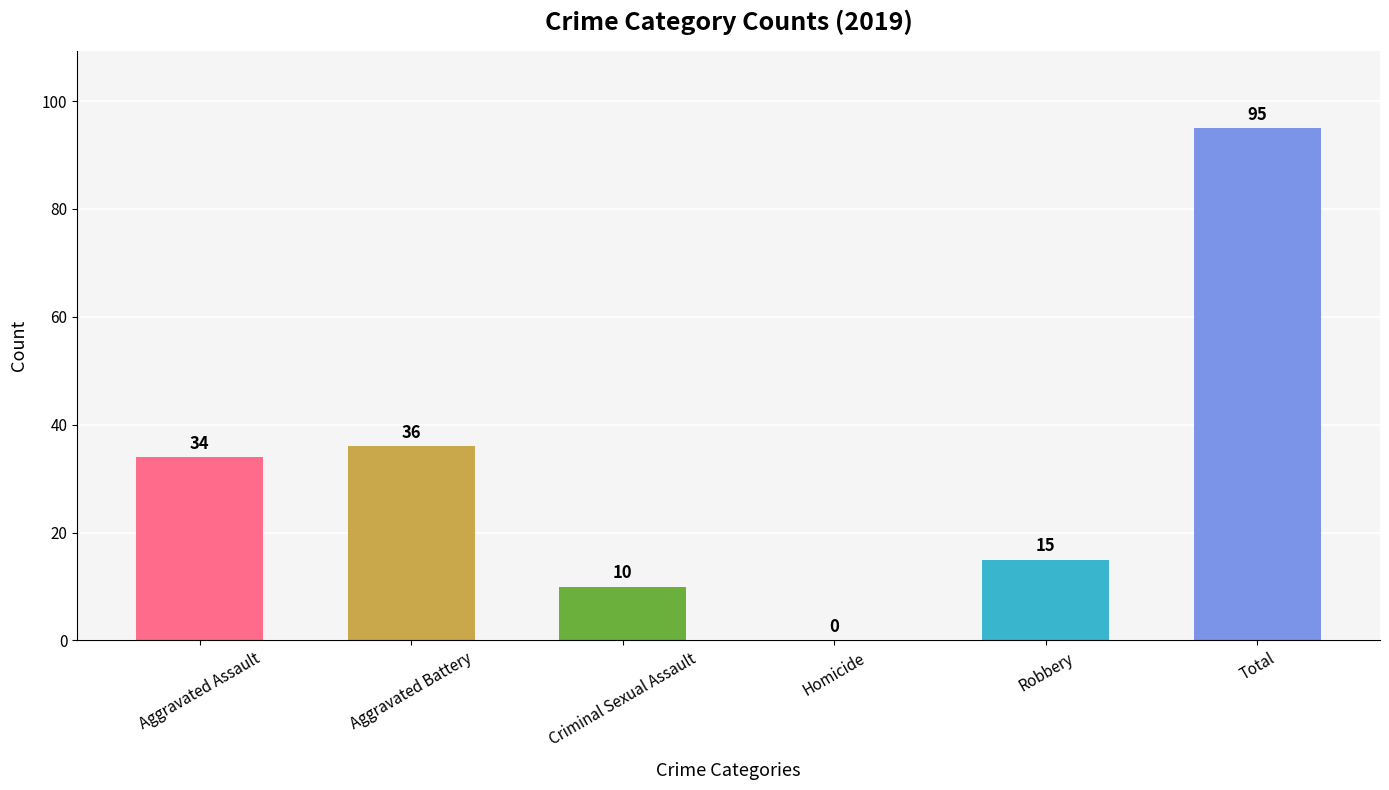

How many categories are shown in the chart?

6